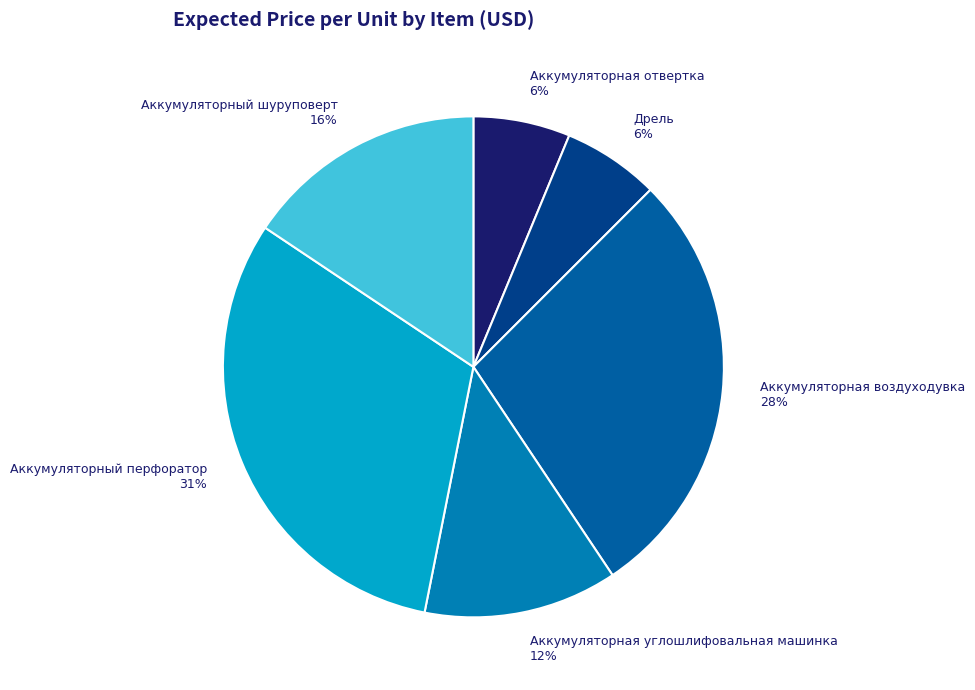

Does Дрель represent more than half of the total?

No